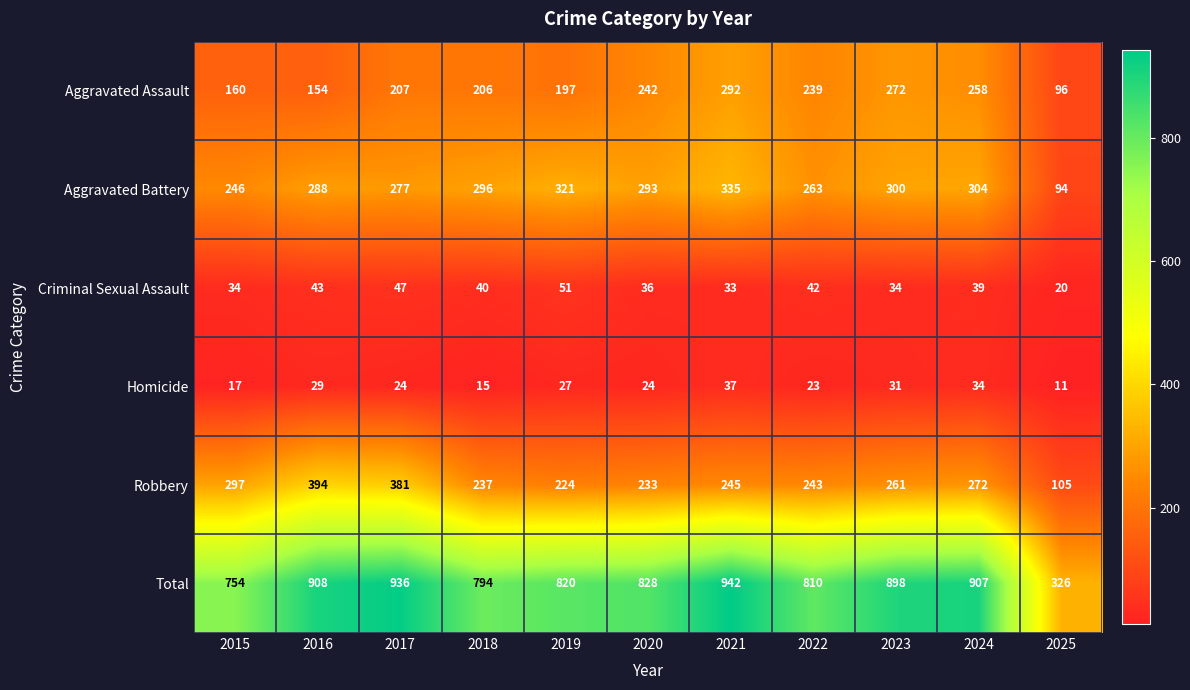

What is the highest value of the Homicide series?

37